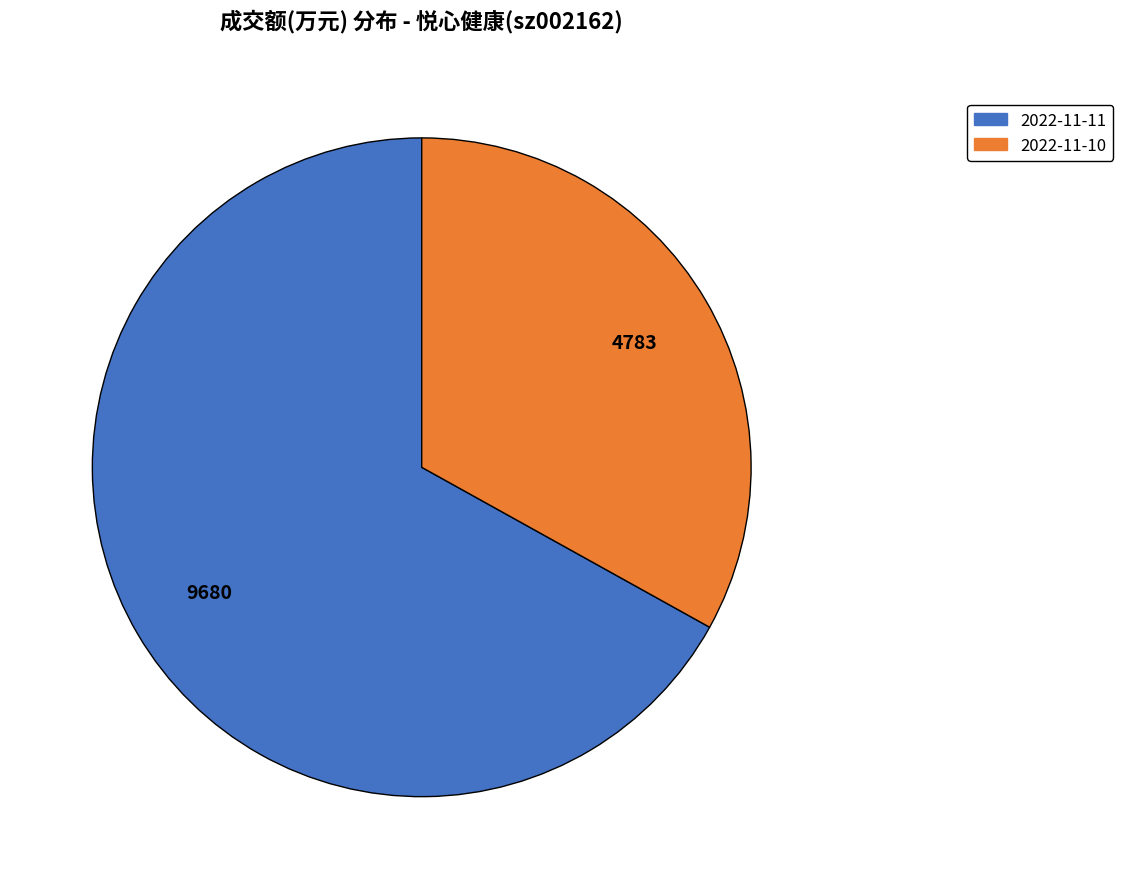

Which slice is the smallest?

2022-11-10